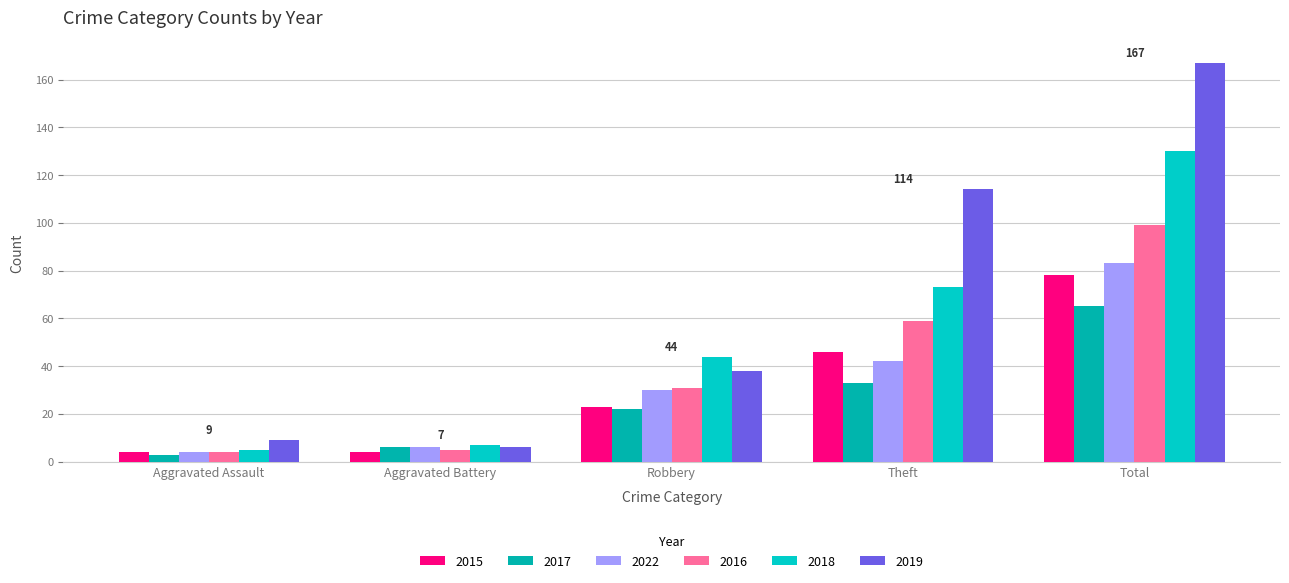

Between Robbery and Total, which series saw the biggest shift?

2019